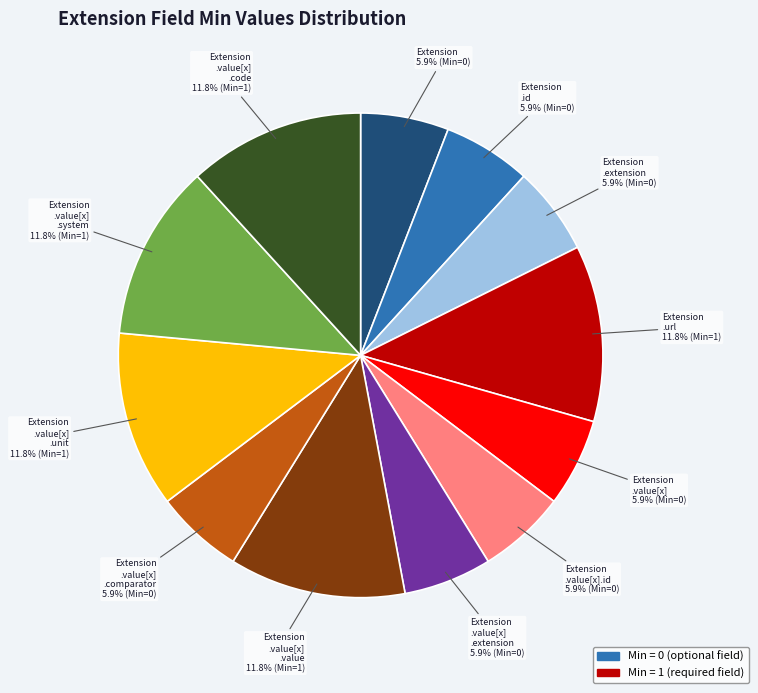

Is there any slice that represents more than half of the pie?

No